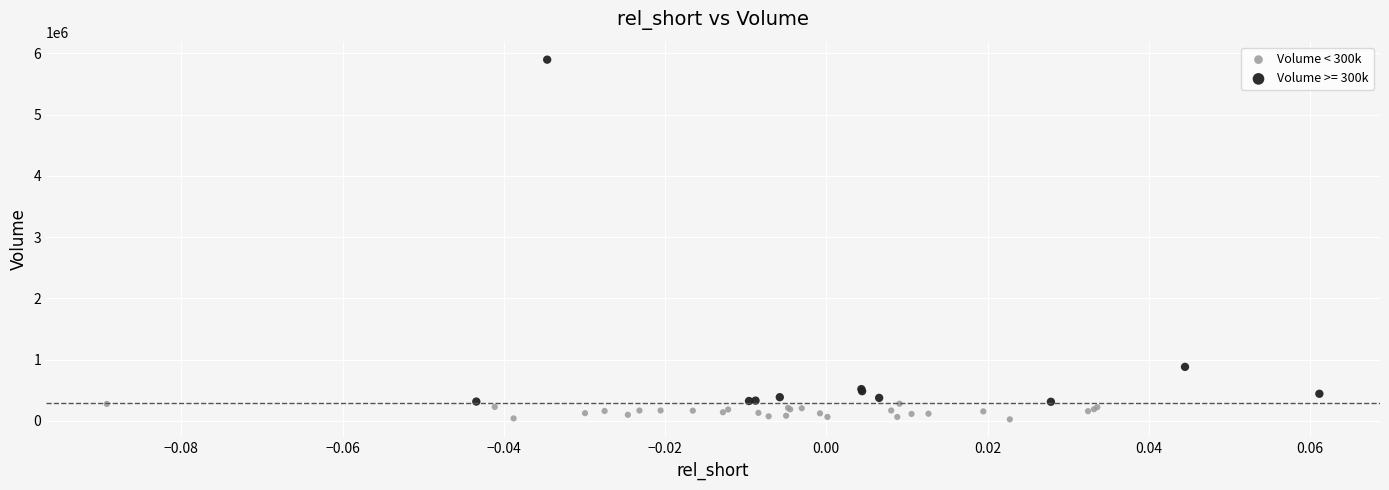

Which series has the largest Y range (max minus min)?

Volume >= 300k